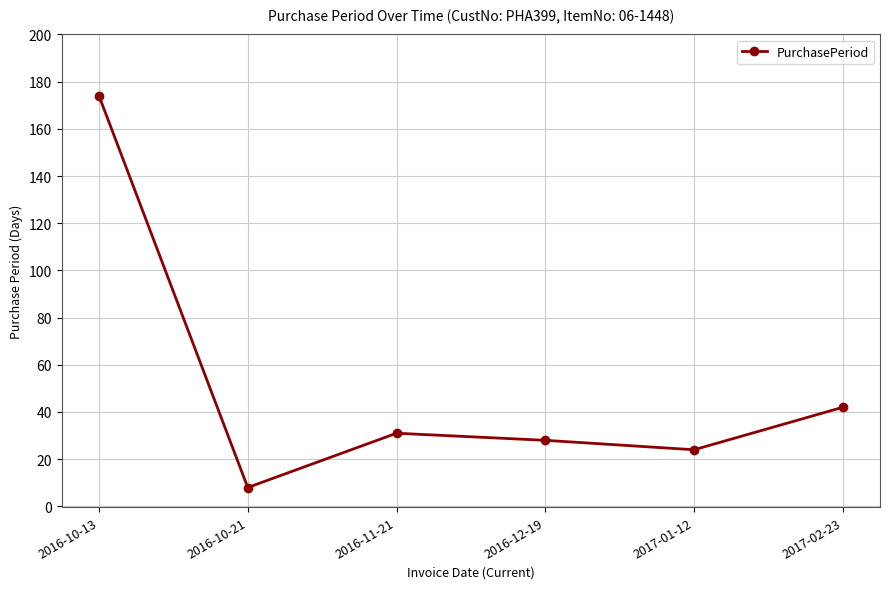

How many data points are less than 31?

3